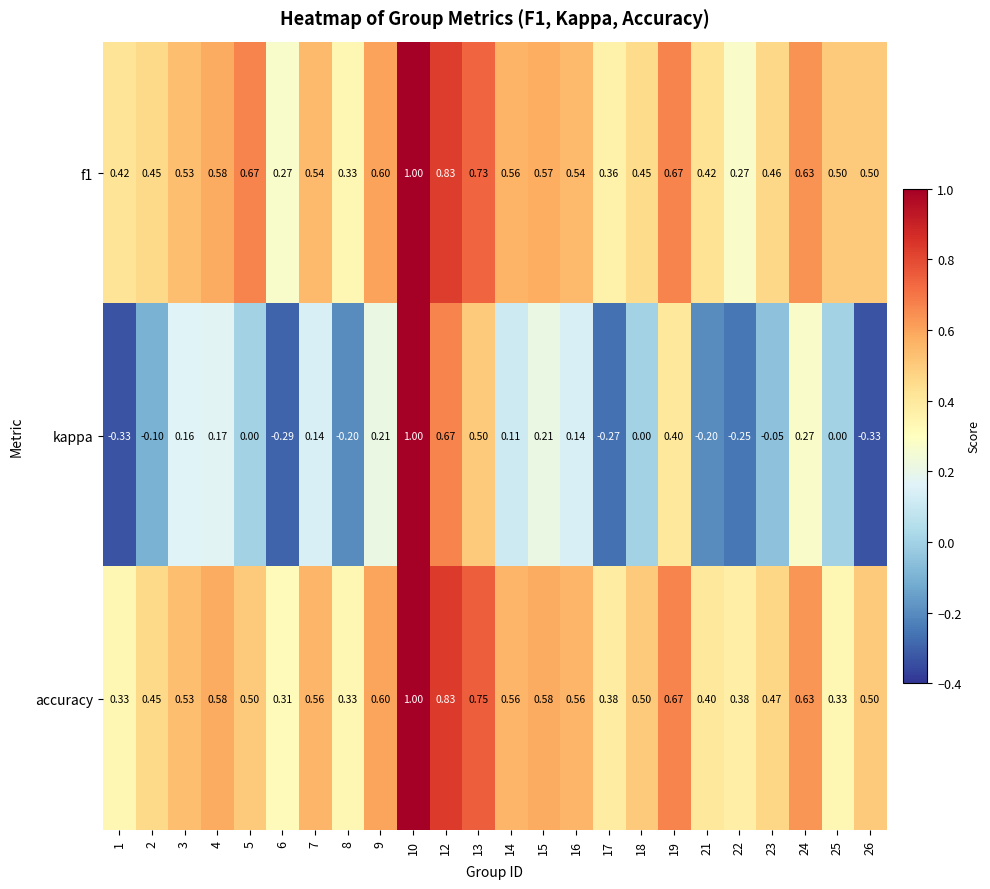

Which series has the largest total across all categories?

f1